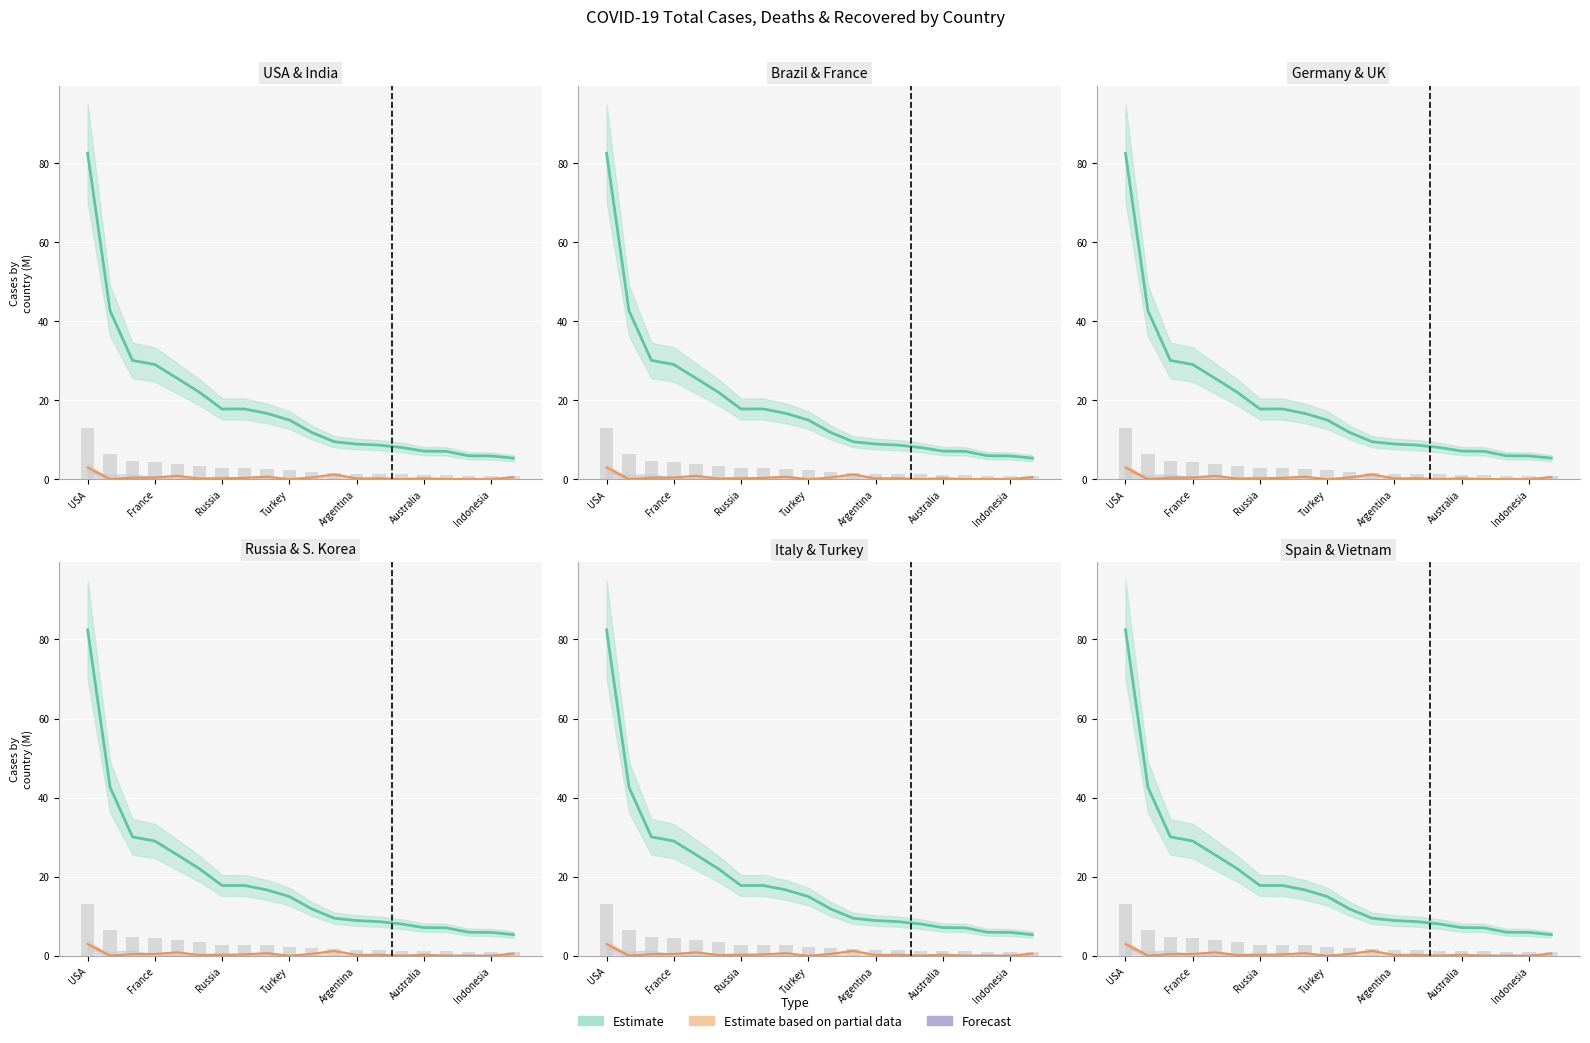

At how many categories does at least one series exceed 48?

1